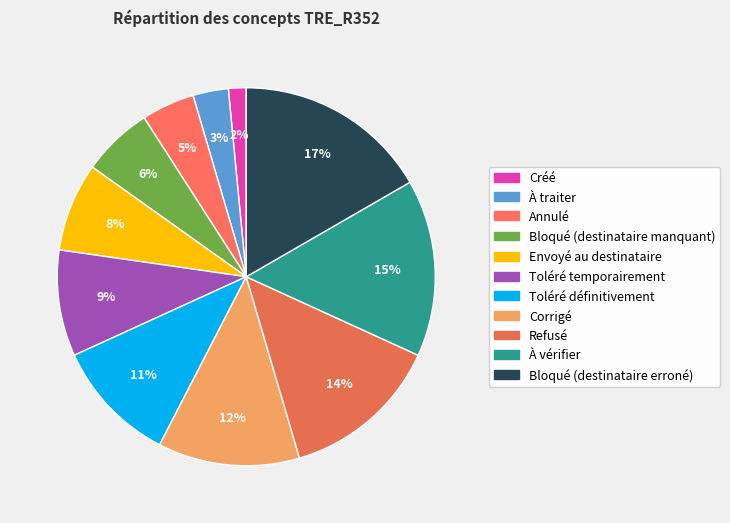

Does Toléré temporairement account for over 50% of the chart?

No